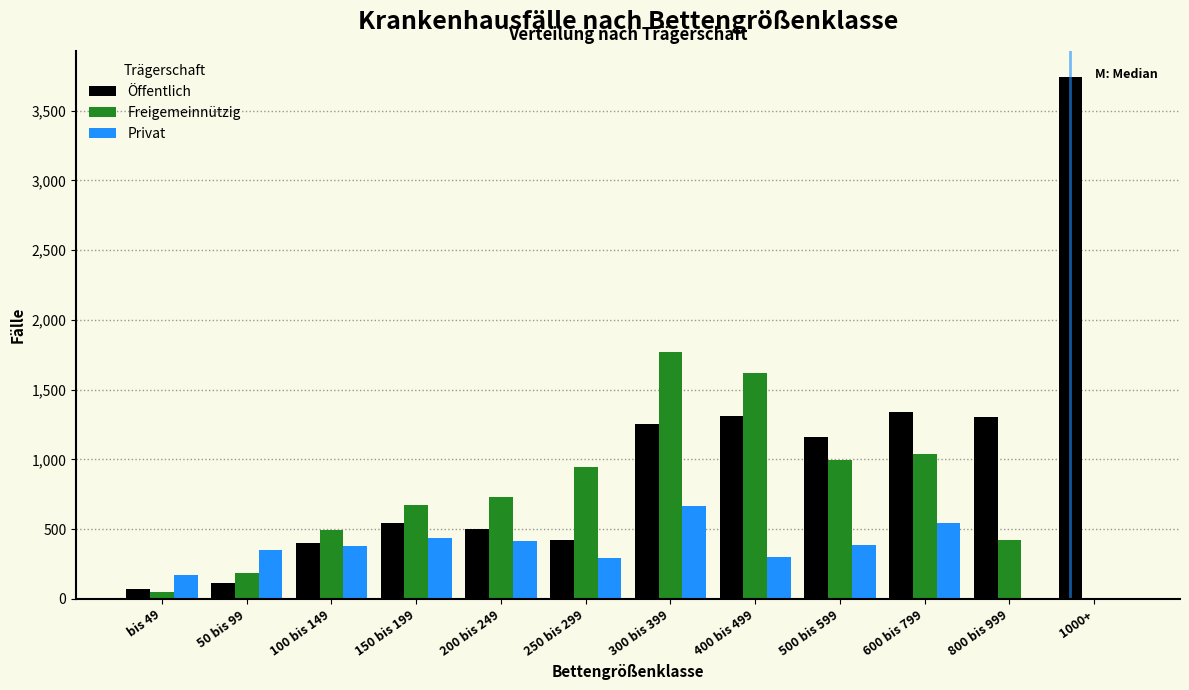

Which series has the largest total across all categories?

Öffentlich